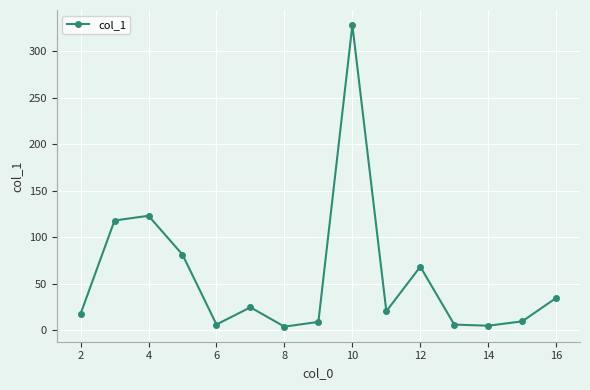

What is the maximum value shown in the chart?

328.2